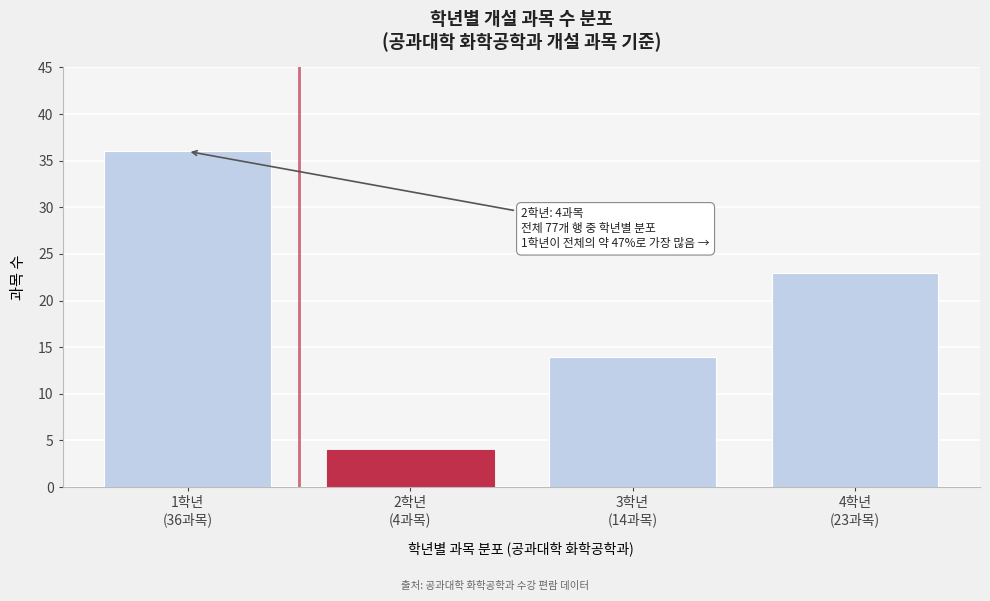

Reading left to right, what are all the values shown in this chart?

36	4	14	23